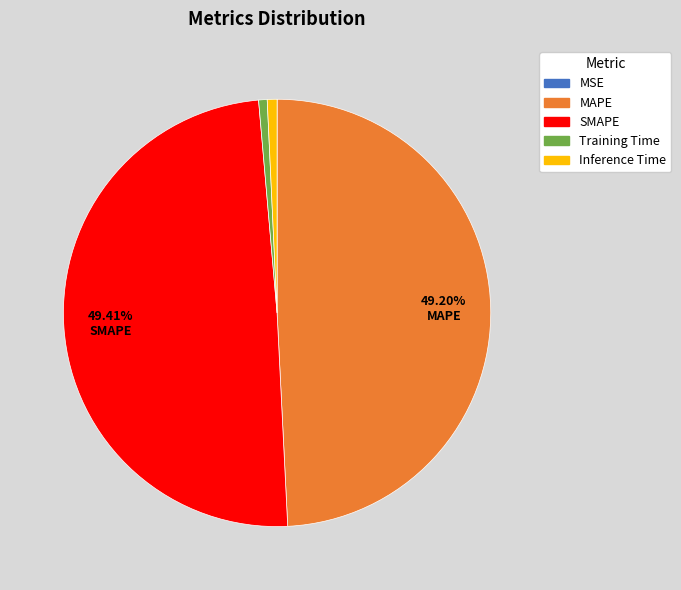

Is there a majority slice in this chart?

No